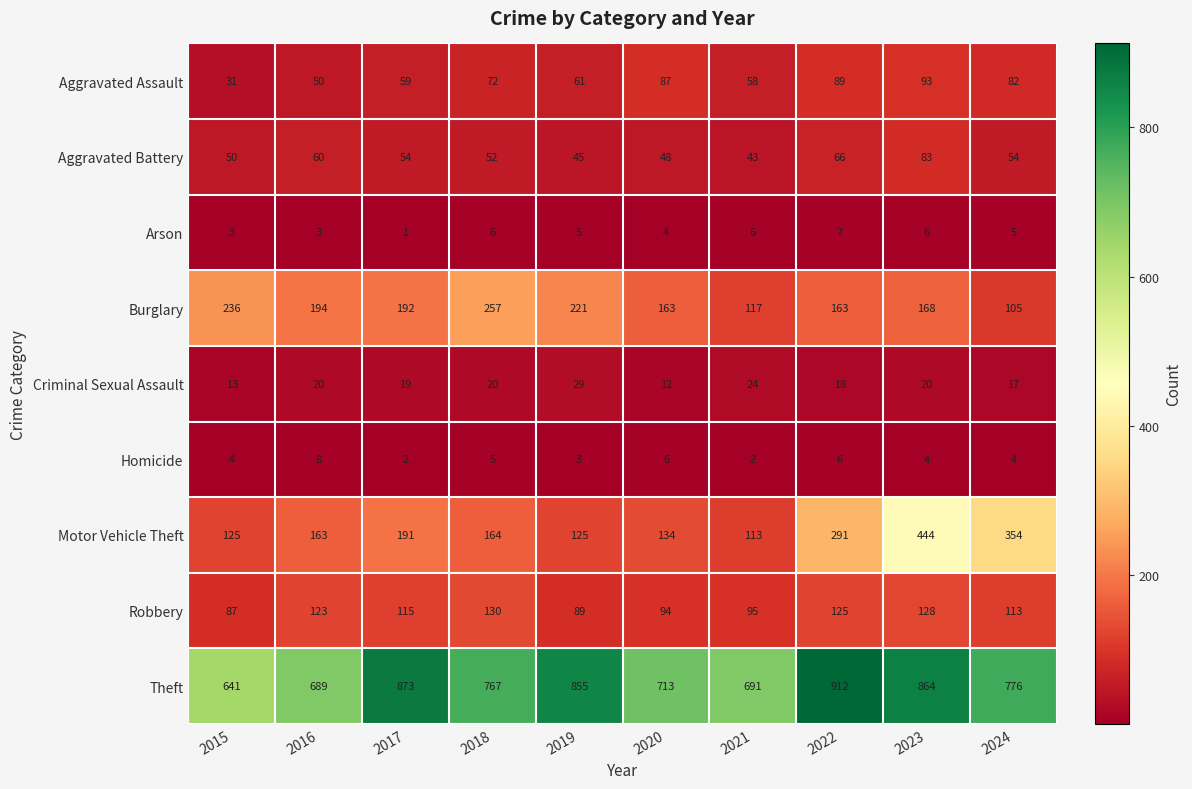

What is the difference between the highest and lowest values at 2021?

689